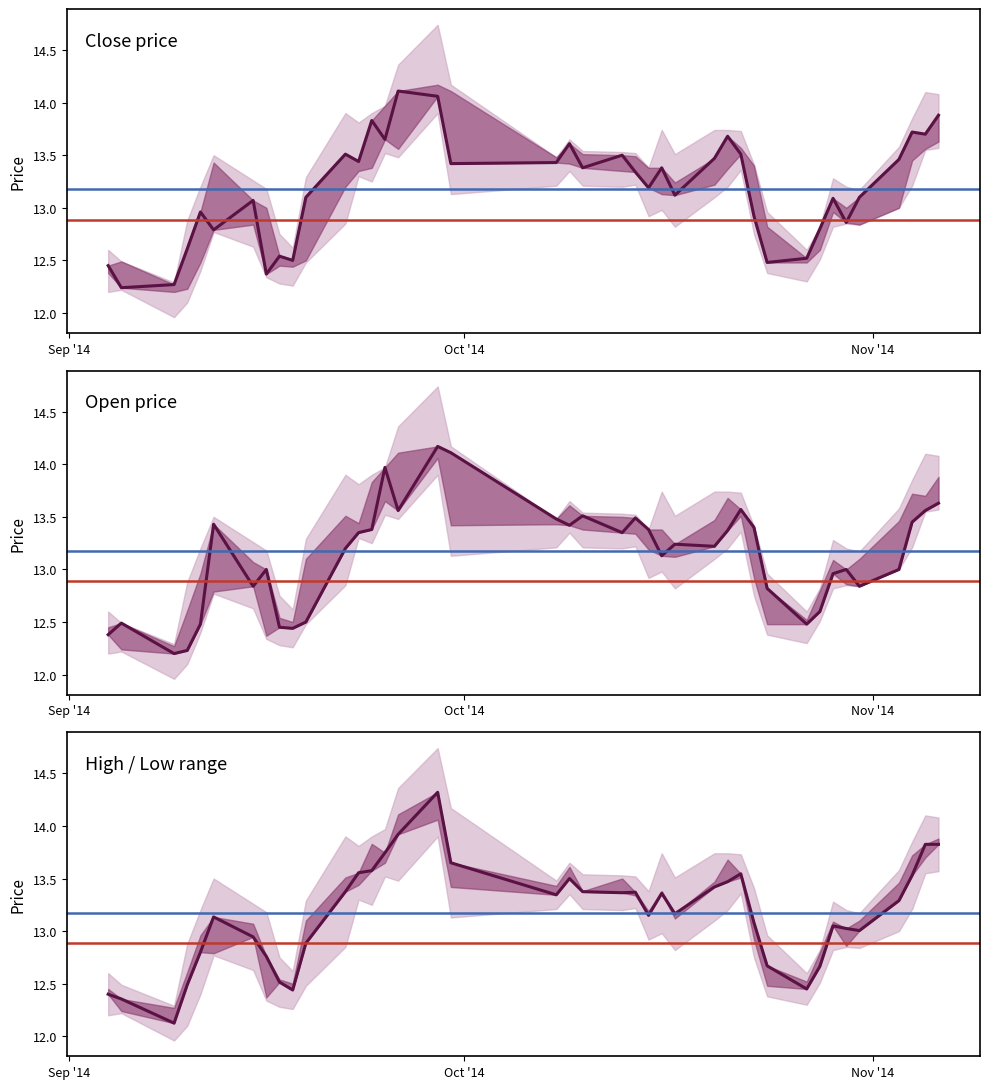

Where do high and open first cross each other?

close and high